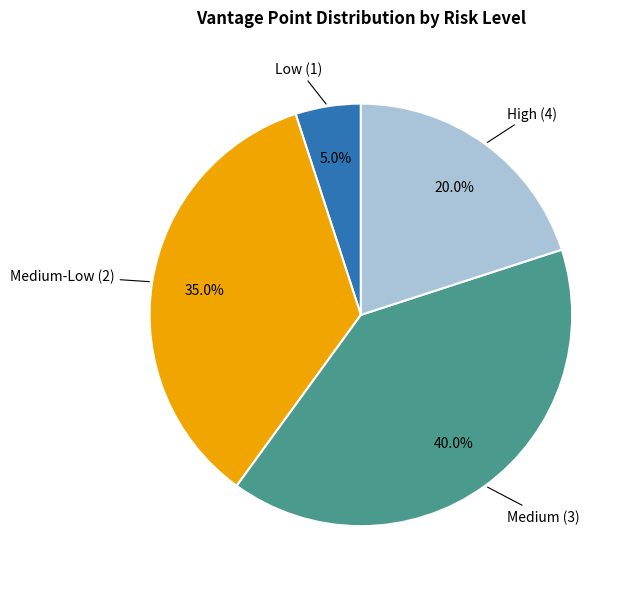

Is there a majority slice in this chart?

No